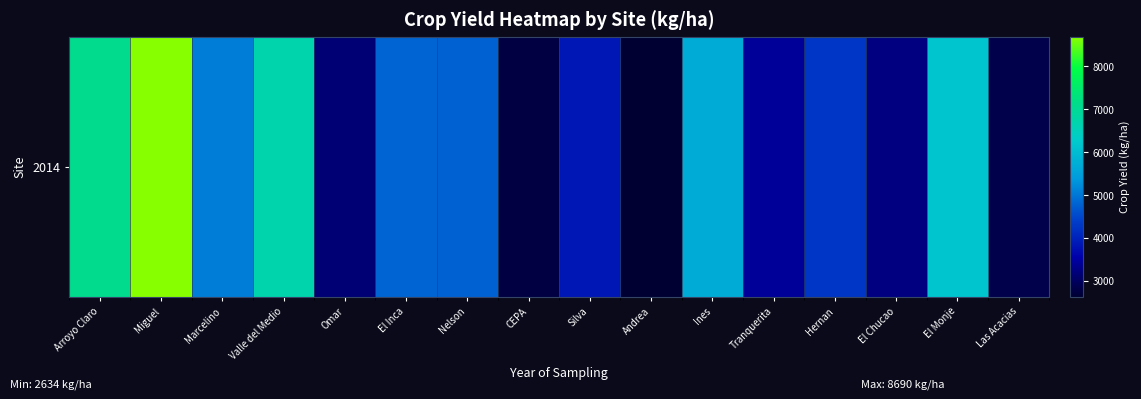

How many categories are shown in the chart?

16